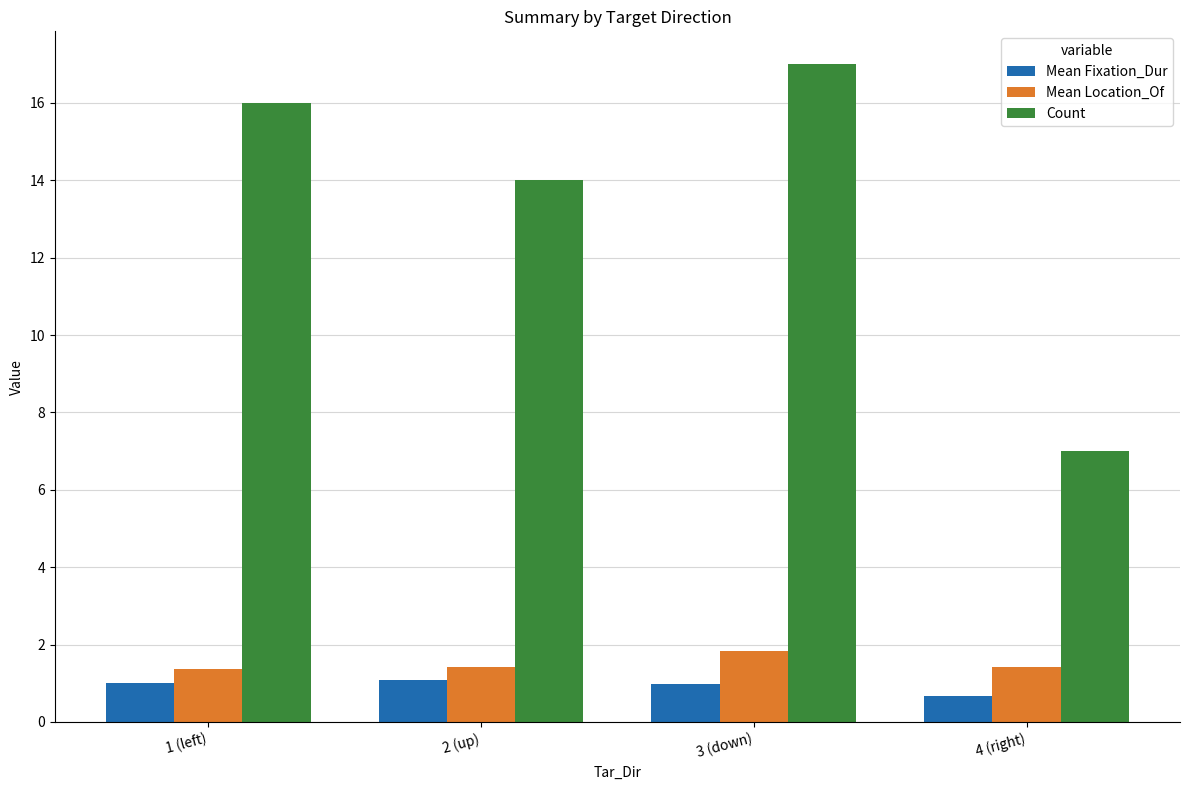

How many bars are there in total?

12